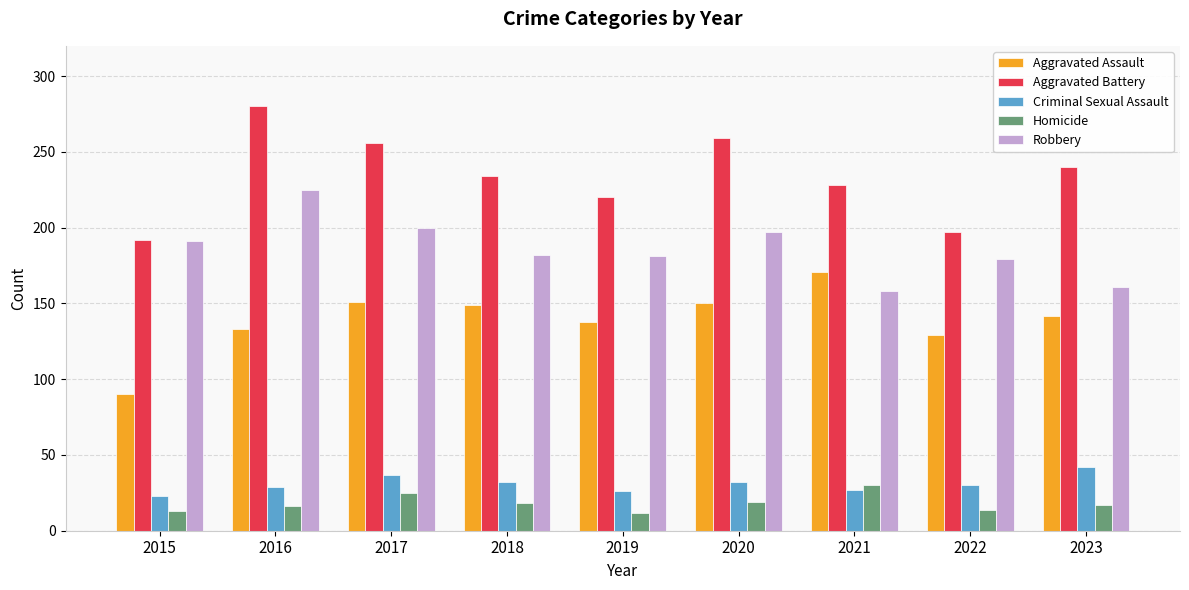

How many categories are shown in the chart?

9